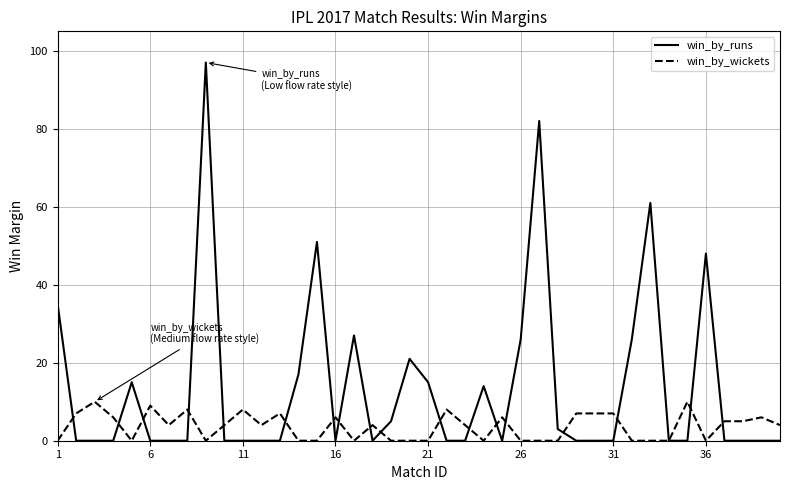

What is the difference between the maximum and minimum values in the win_by_runs series?

97